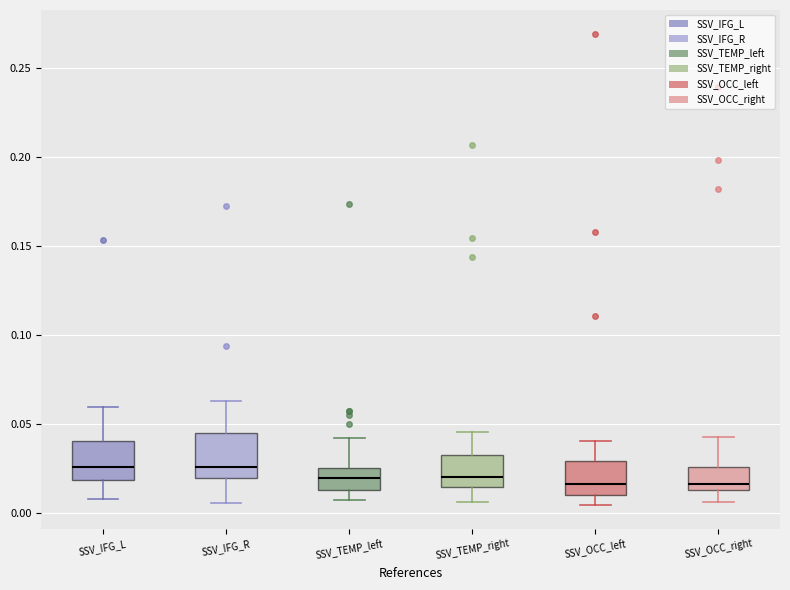

Reading left to right, transcribe this box plot: for each box, give where its median line is, the range the box spans, and where its two whiskers end, as read against the y-axis. The values are not printed on the chart, so give them approximately, as read against the axis.

SSV_IFG_L: median 0.025, box 0.020 to 0.040, whiskers 0.010 to 0.060
SSV_IFG_R: median 0.025, box 0.020 to 0.045, whiskers 0.005 to 0.065
SSV_TEMP_left: median 0.020, box 0.015 to 0.025, whiskers 0.005 to 0.040
SSV_TEMP_right: median 0.020, box 0.015 to 0.035, whiskers 0.005 to 0.045
SSV_OCC_left: median 0.015, box 0.010 to 0.030, whiskers 0.005 to 0.040
SSV_OCC_right: median 0.015 (just above the box's lower edge), box 0.015 to 0.025, whiskers 0.005 to 0.045